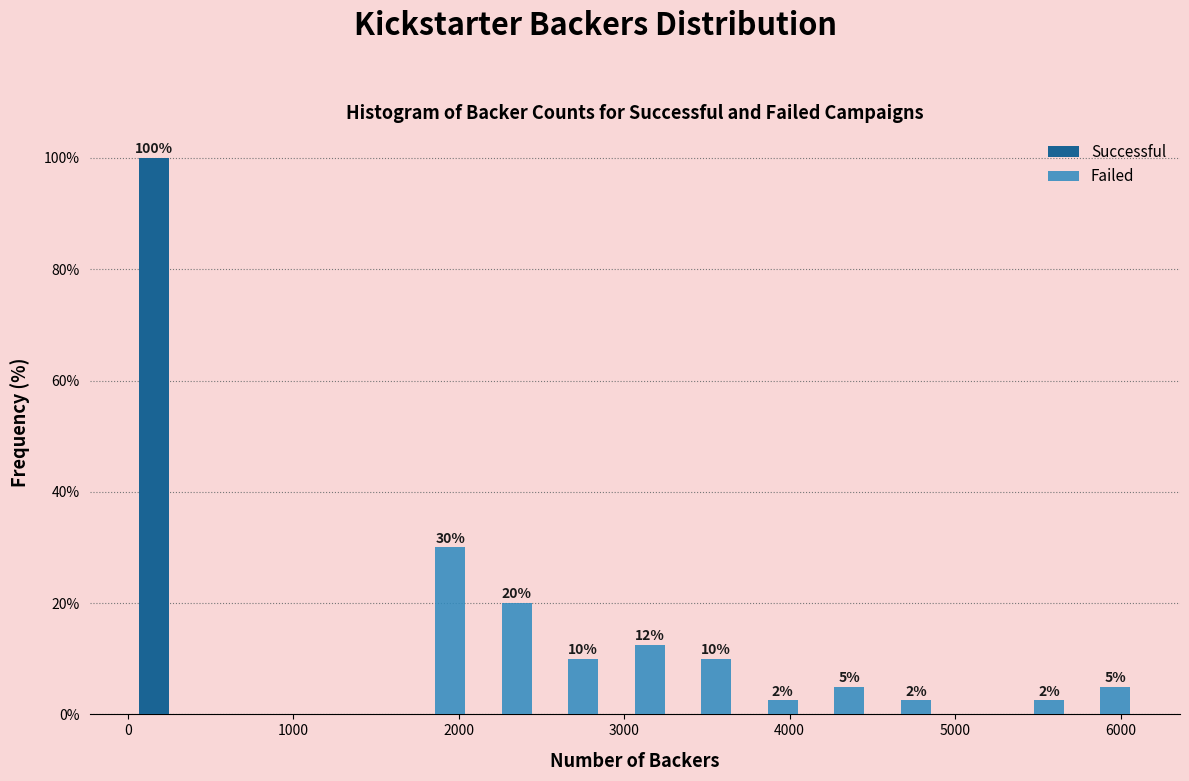

In the Successful series, which range on the x-axis has the tallest bar?

0 to 500